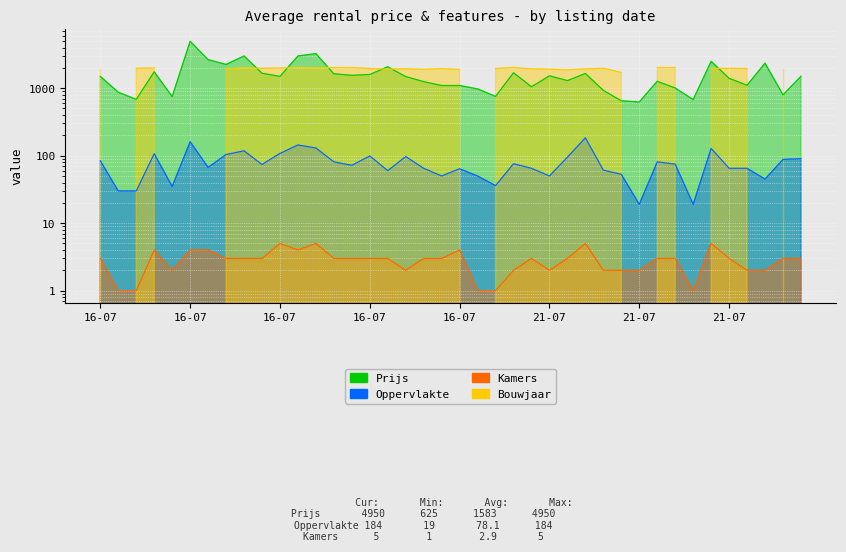

Where is the first local minimum for Prijs?

16-07